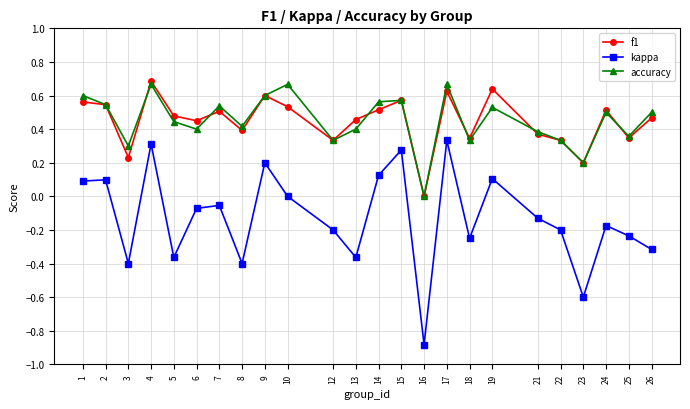

At which category does the chart reach its minimum across all series?

16